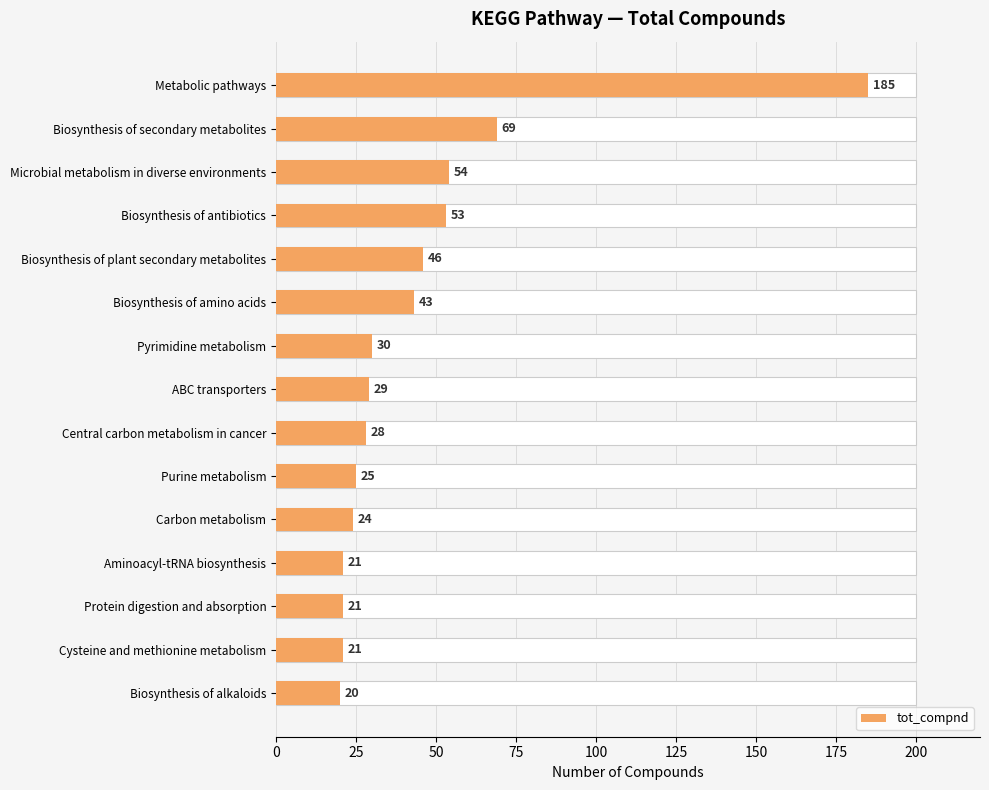

The chart shows a value of 31 at Protein digestion and absorption. True or false?

False